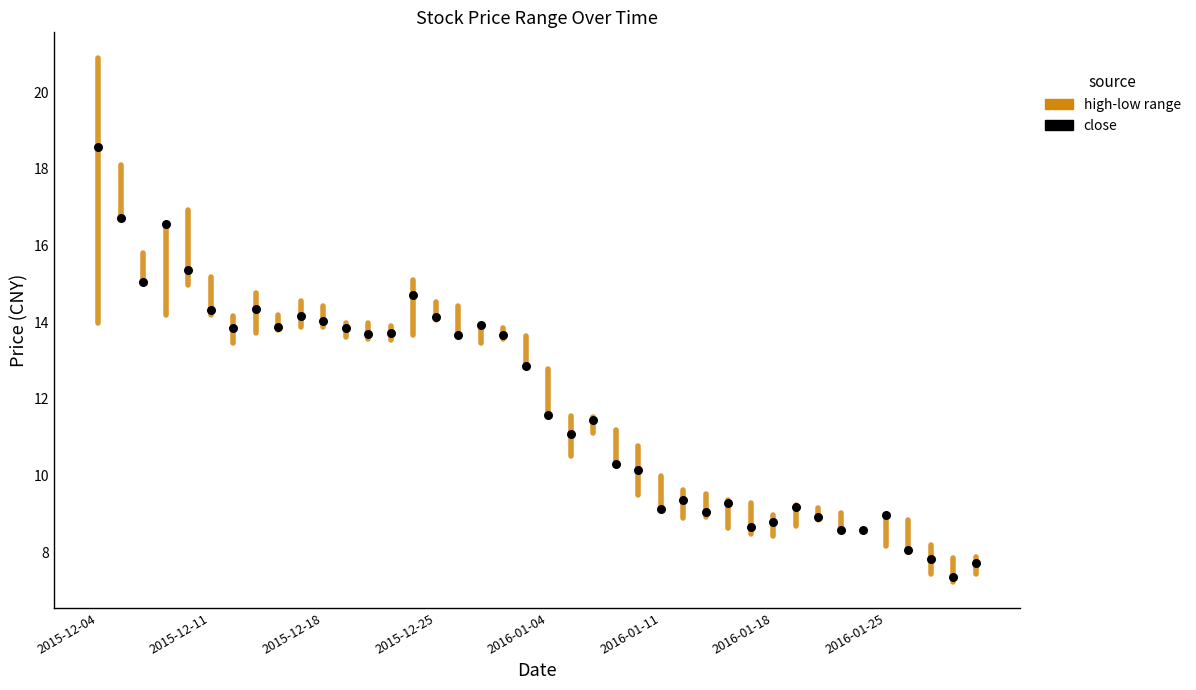

What is the range of Y values (max minus min)?

11.2